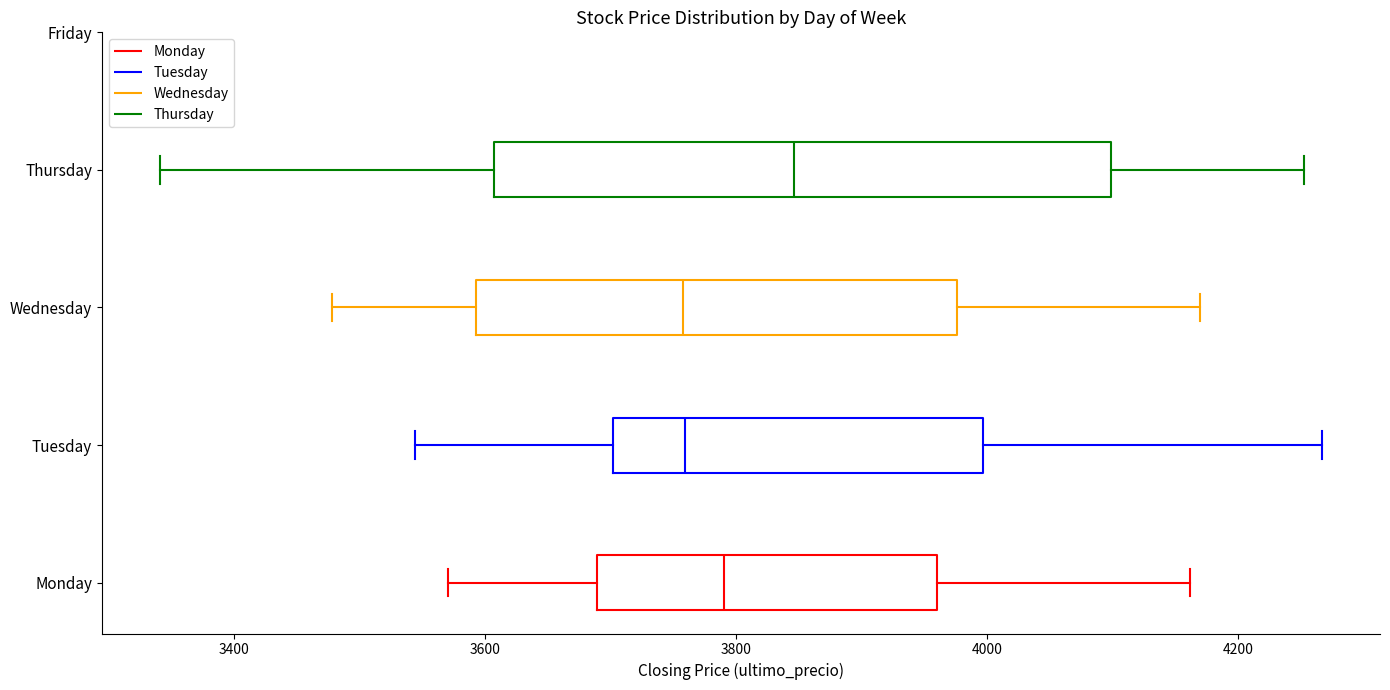

Reading bottom to top, transcribe this box plot: for each box, give where its median line is, the range the box spans, and where its two whiskers end, as read against the x-axis. The values are not printed on the chart, so give them approximately, as read against the axis.

Monday: median 3800, box 3680 to 3960, whiskers 3580 to 4160
Tuesday: median 3760, box 3700 to 4000, whiskers 3540 to 4260
Wednesday: median 3760, box 3600 to 3980, whiskers 3480 to 4180
Thursday: median 3840, box 3600 to 4100, whiskers 3340 to 4260